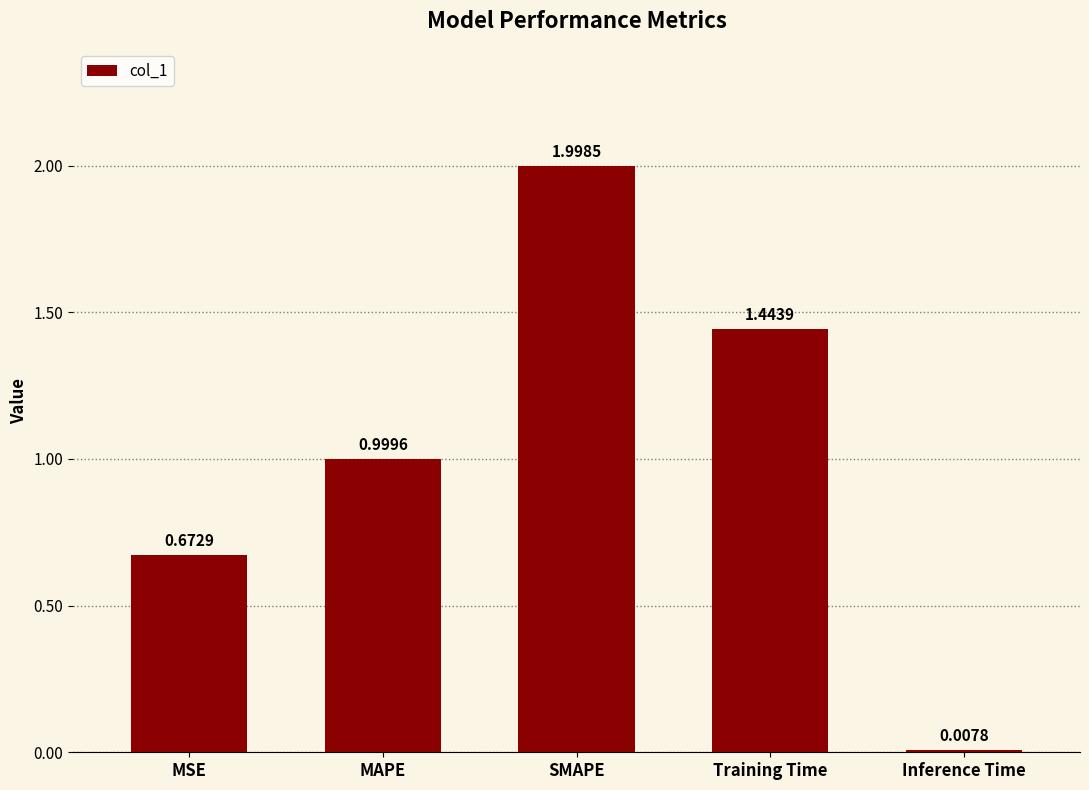

List the labels in order of value, smallest first.

Inference Time, MSE, MAPE, Training Time, SMAPE